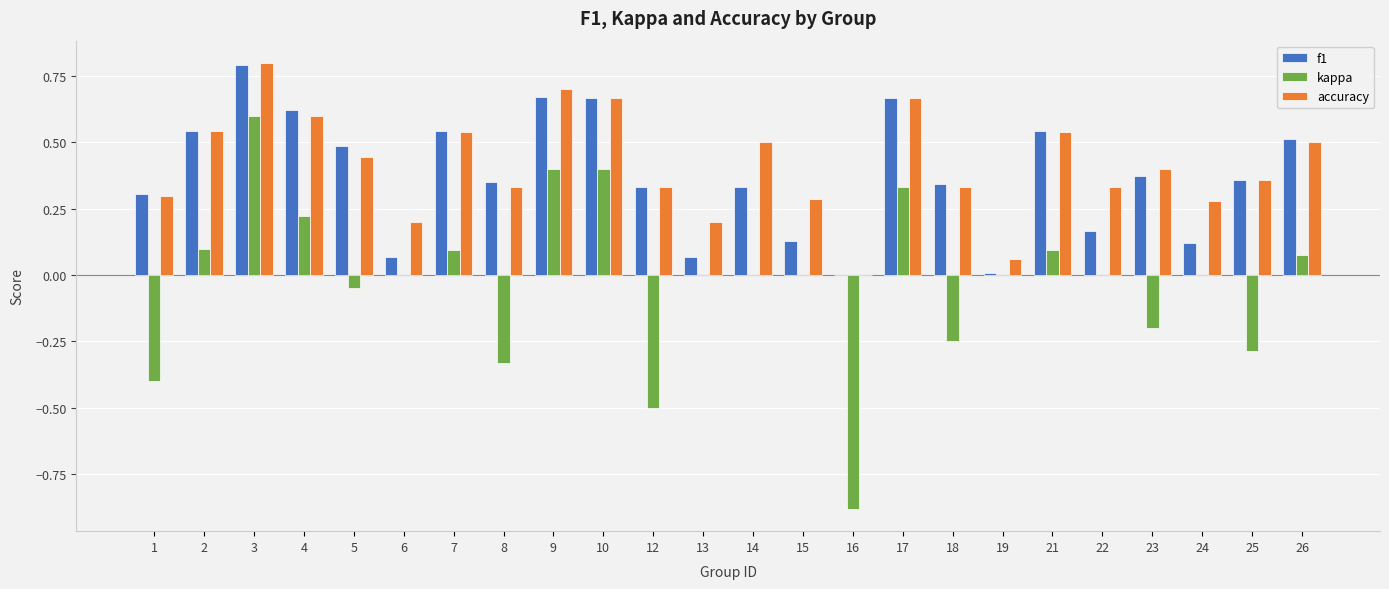

Does the chart contain stacked bars?

No